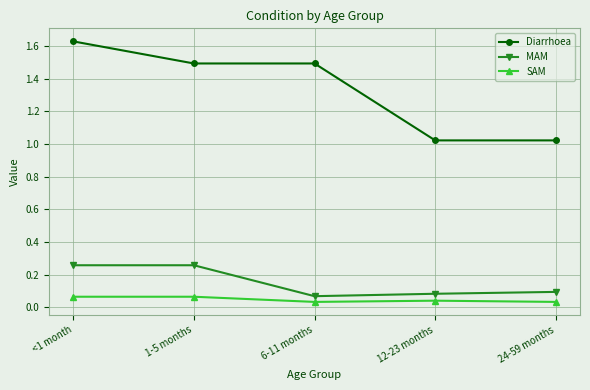

What is the label of the 2nd point from the right?

12-23 months